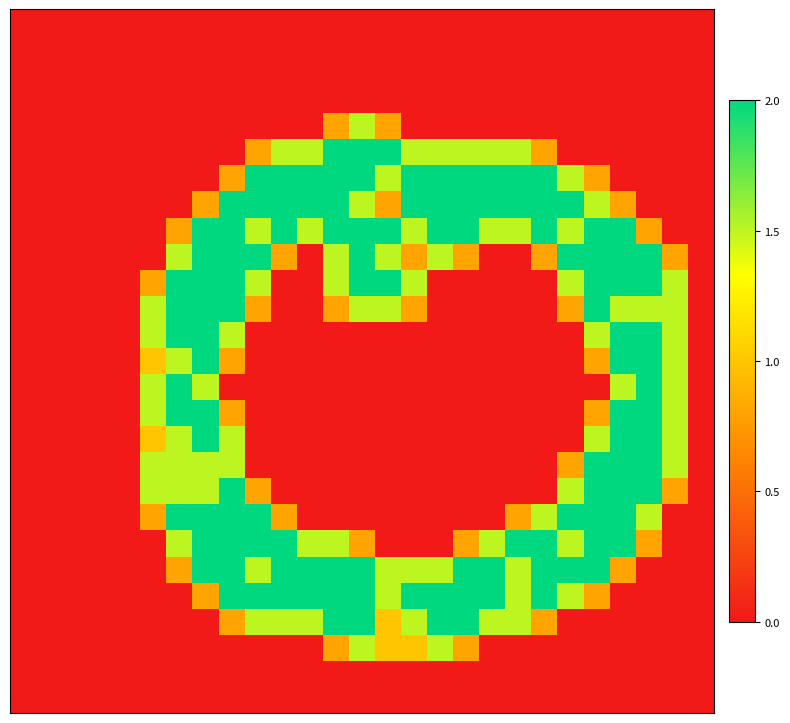

Which category has the highest value across all series?

12